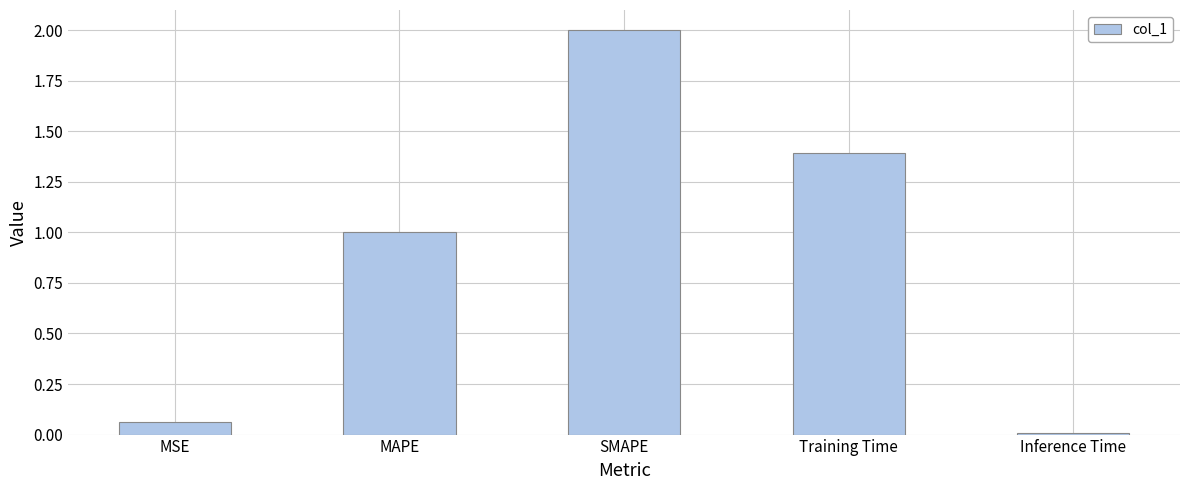

Rank the categories by value from lowest to highest.

Inference Time, MSE, MAPE, Training Time, SMAPE